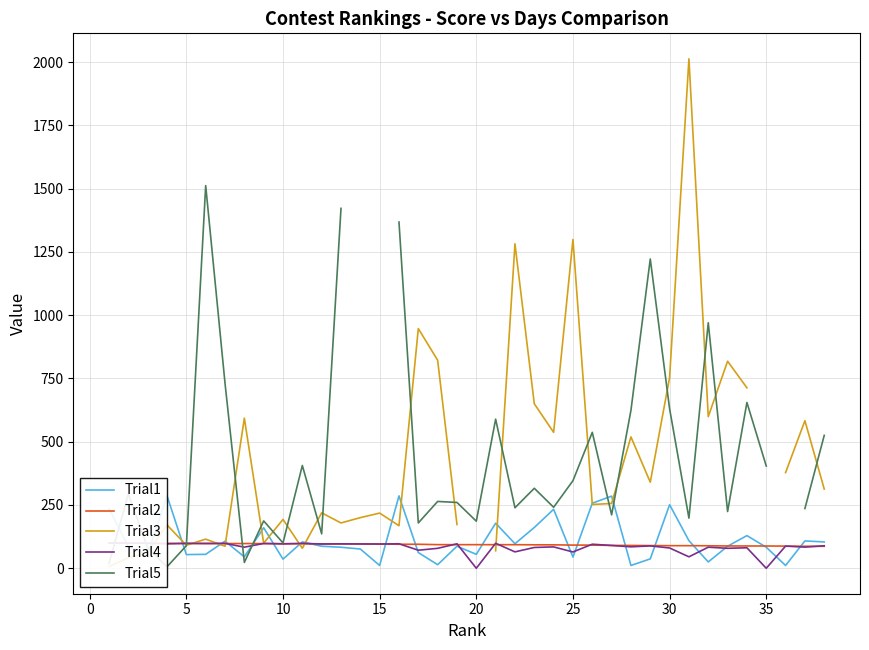

What is the approximate value of Trial4 at 15?

96.7